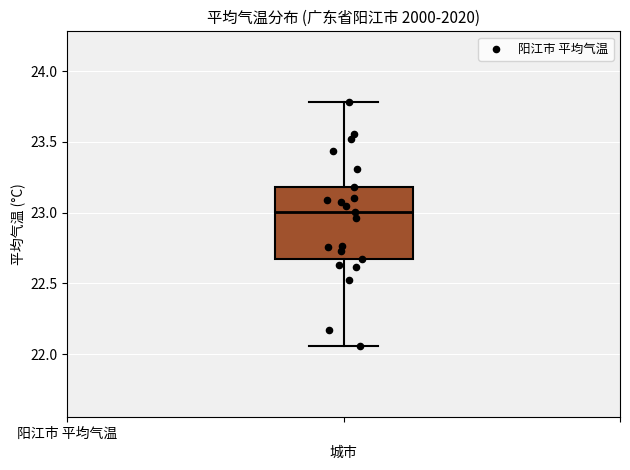

Transcribe this box plot: give where the median line is, the range the box spans, and where the two whiskers end, as read against the y-axis. The values are not printed on the chart, so give them approximately, as read against the axis.

median 23.00, box 22.65 to 23.20, whiskers 22.05 to 23.80